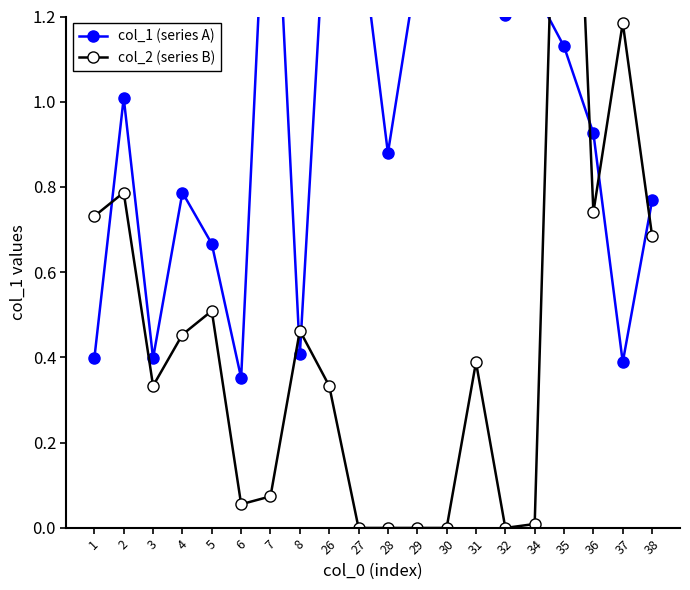

At which category does col_2 (series B) reach its first local valley?

3